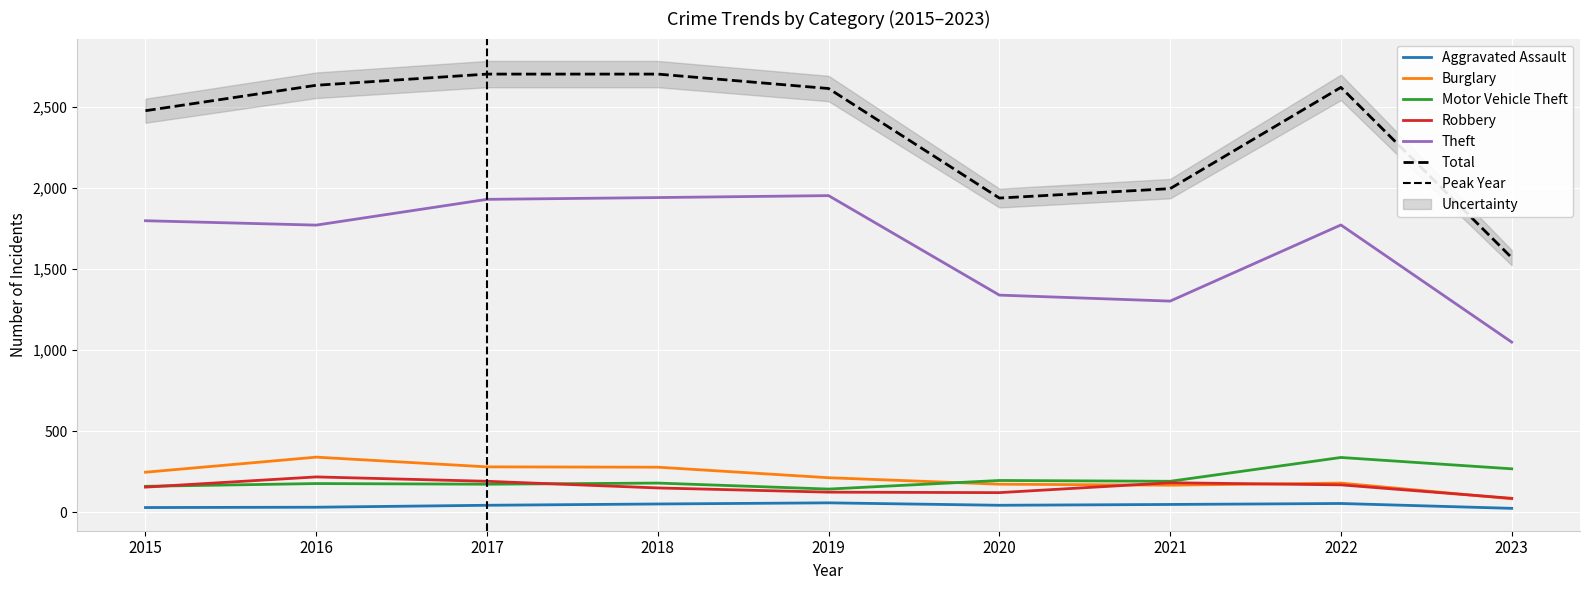

Which series has the largest total across all categories?

Total